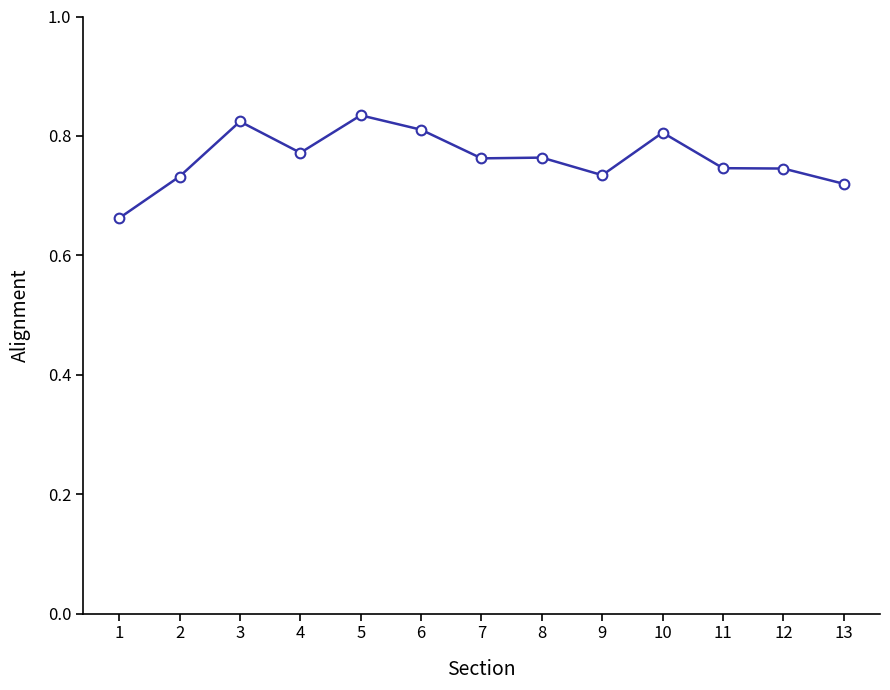

Where is the first local minimum?

4